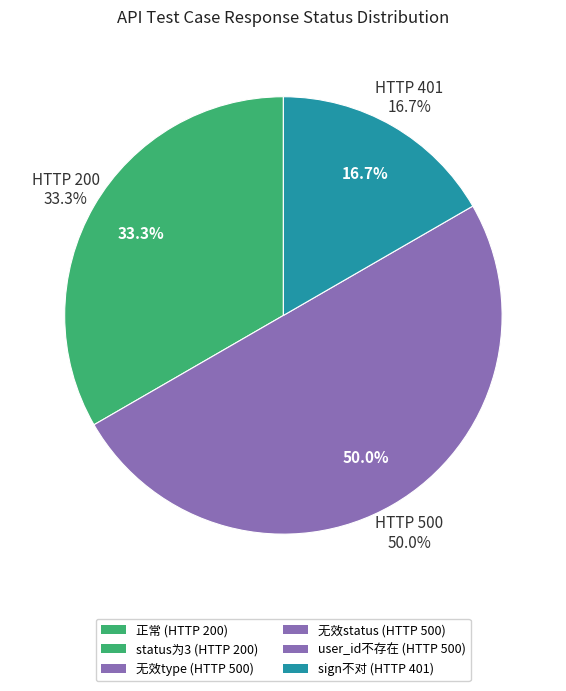

The user_id不存在 slice represents 22% of the pie. True or false?

True